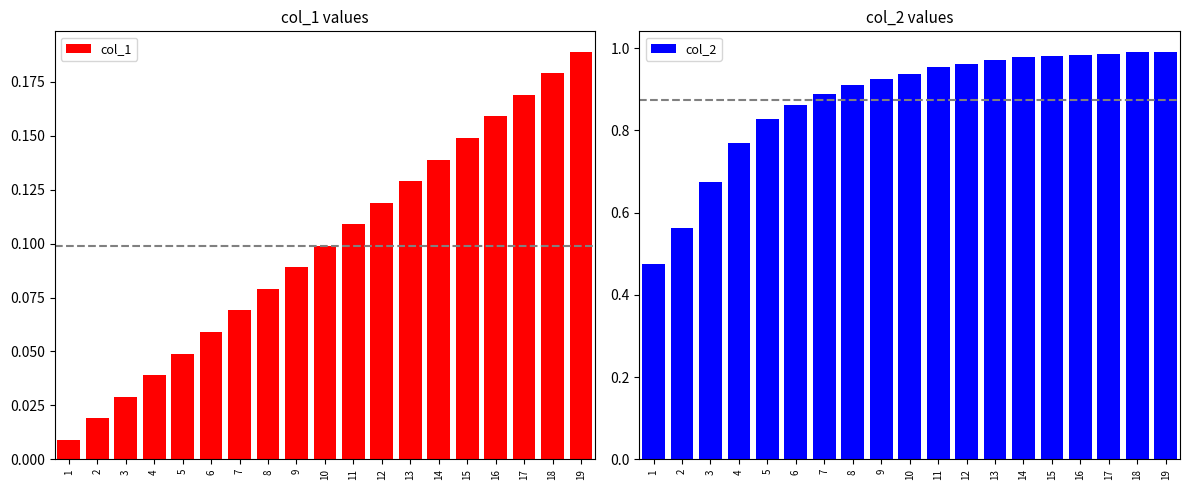

Reading right to left, list all the values displayed in this chart.

col_1: 19=0.2	18=0.2	17=0.2	16=0.2	15=0.1	14=0.1	13=0.1	12=0.1	11=0.1	10=0.1	9=0.1	8=0.1	7=0.1	6=0.1	5=0.0	4=0.0	3=0.0	2=0.0	1=0.0
col_2: 19=1.0	18=1.0	17=1.0	16=1.0	15=1.0	14=1.0	13=1.0	12=1.0	11=1.0	10=0.9	9=0.9	8=0.9	7=0.9	6=0.9	5=0.8	4=0.8	3=0.7	2=0.6	1=0.5